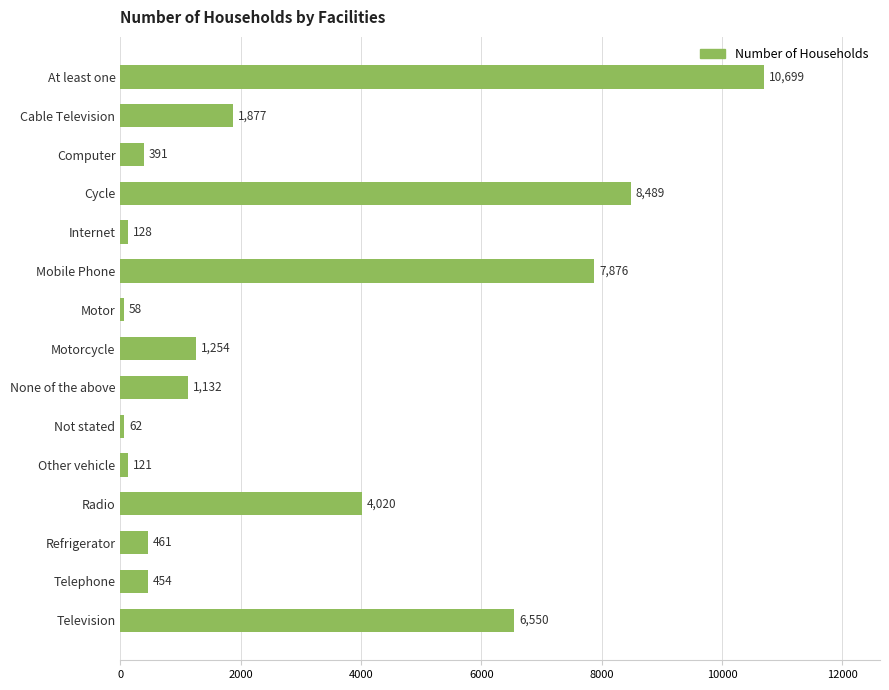

What is the difference between the second highest and minimum values?

8431